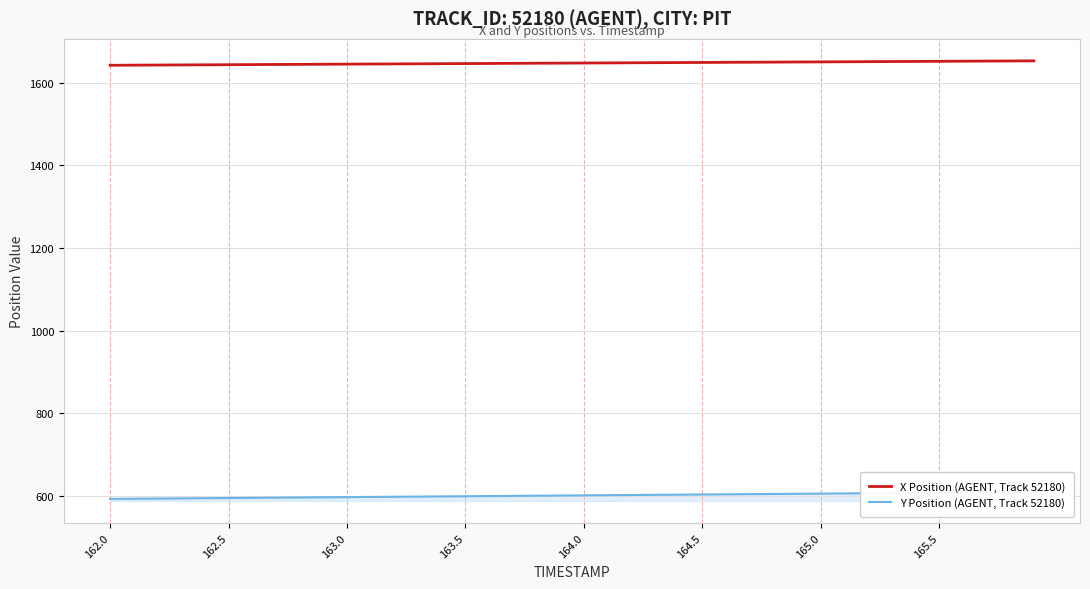

Rank the series by their maximum value, from highest to lowest.

X Position (AGENT, Track 52180), Y Position (AGENT, Track 52180)